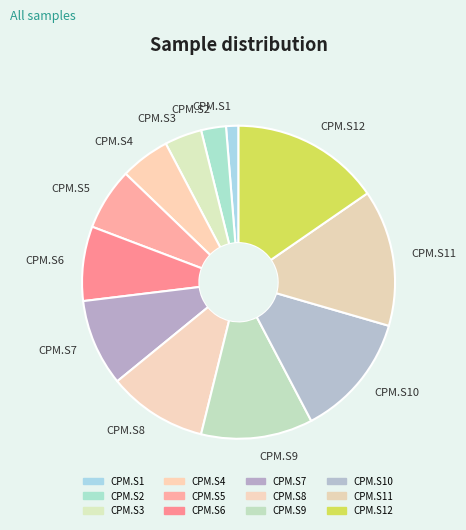

How many slices are in this pie chart?

12